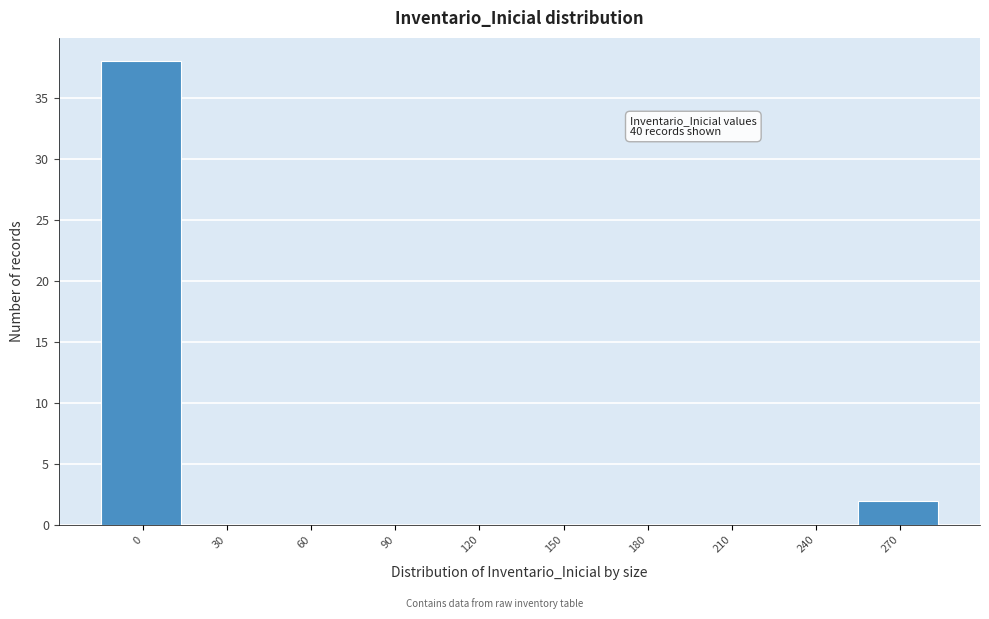

Reading left to right, what are all the values shown in this chart?

0=38	30=0	60=0	90=0	120=0	150=0	180=0	210=0	240=0	270=2